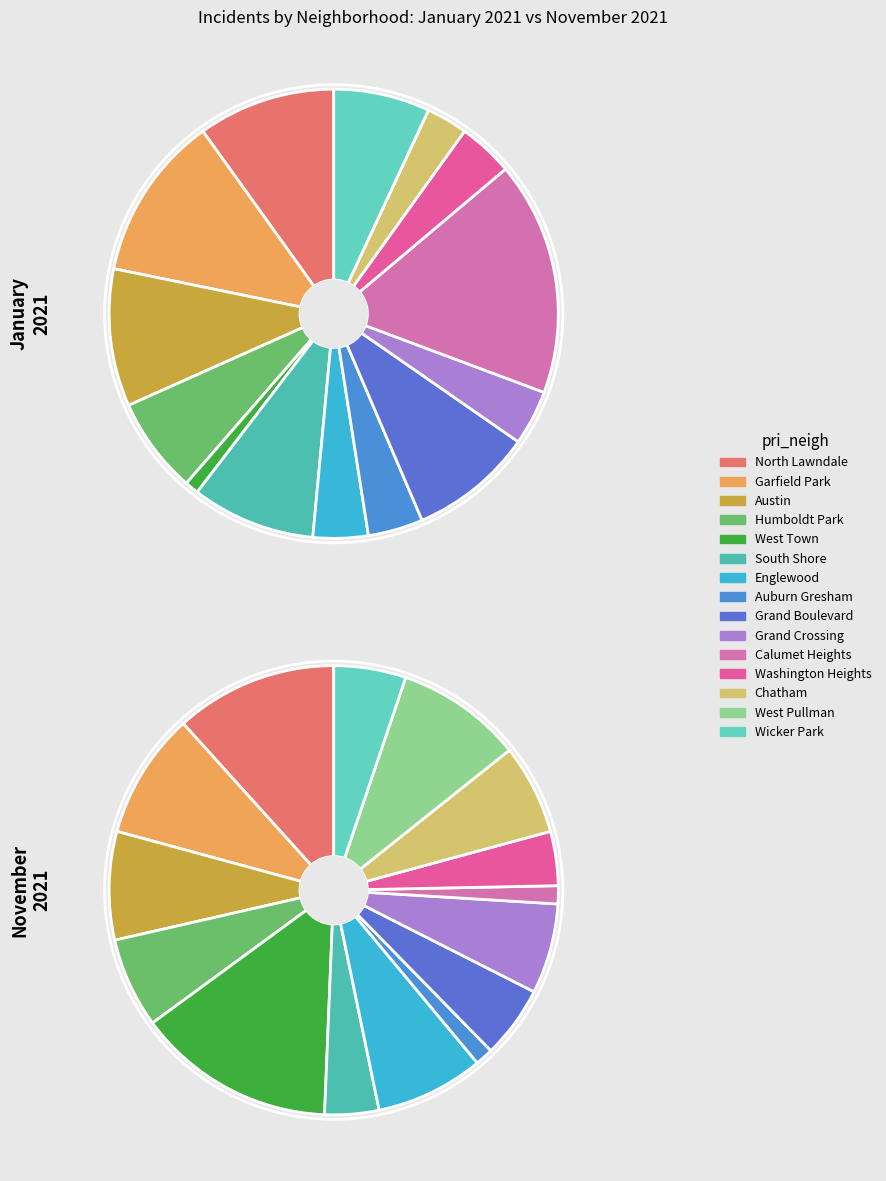

To the nearest percent, what is the combined percentage of Washington Heights and West Pullman?

4%